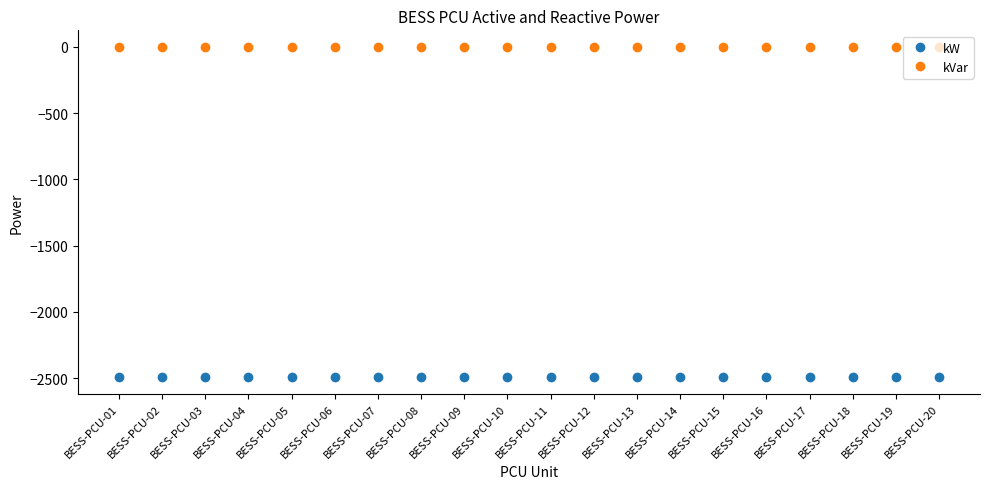

List the series in order of their peak value, lowest first.

kW, kVar